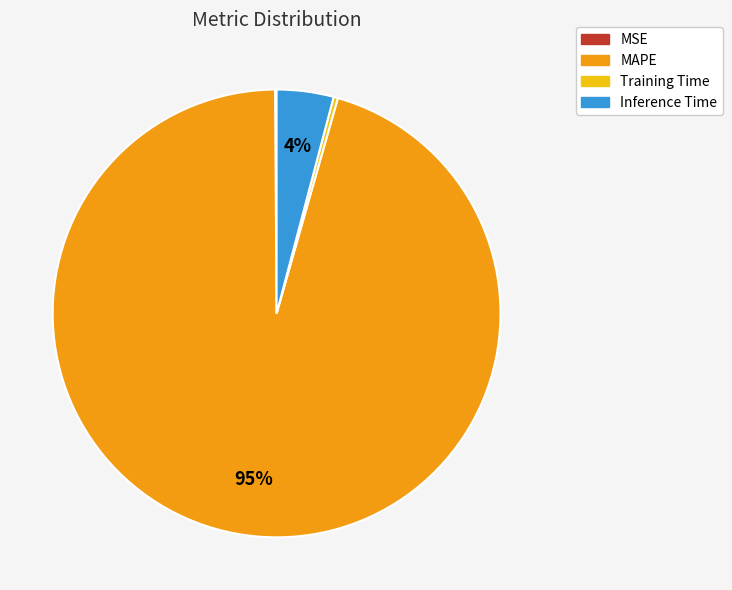

To the nearest percent, what portion does Inference Time represent?

4%